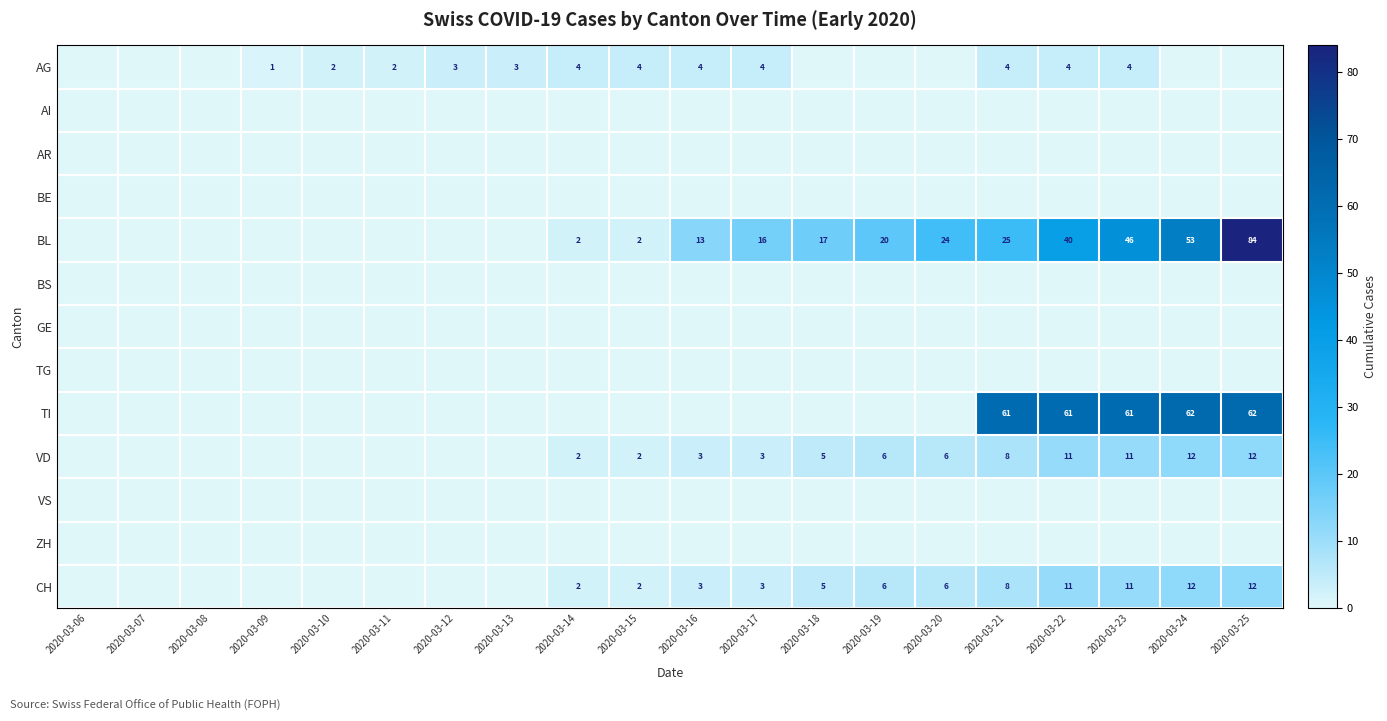

At which category is the sum across all series the highest?

2020-03-25